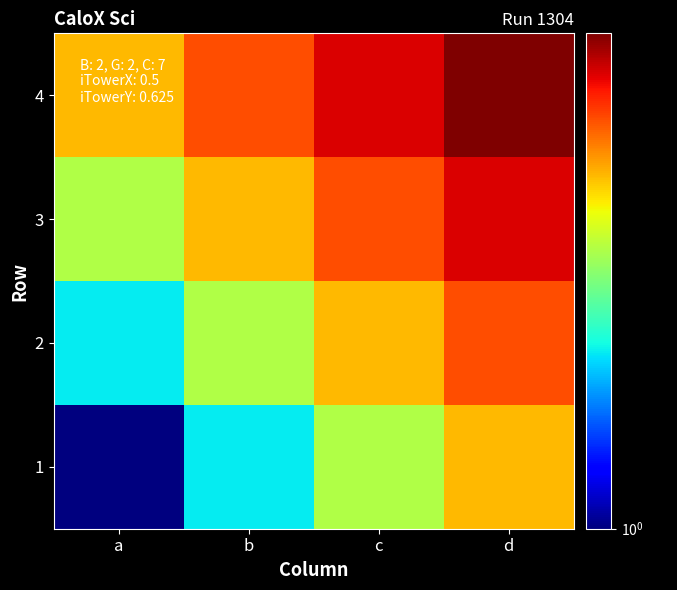

List the series in order of their overall mean, highest first.

4, 3, 2, 1